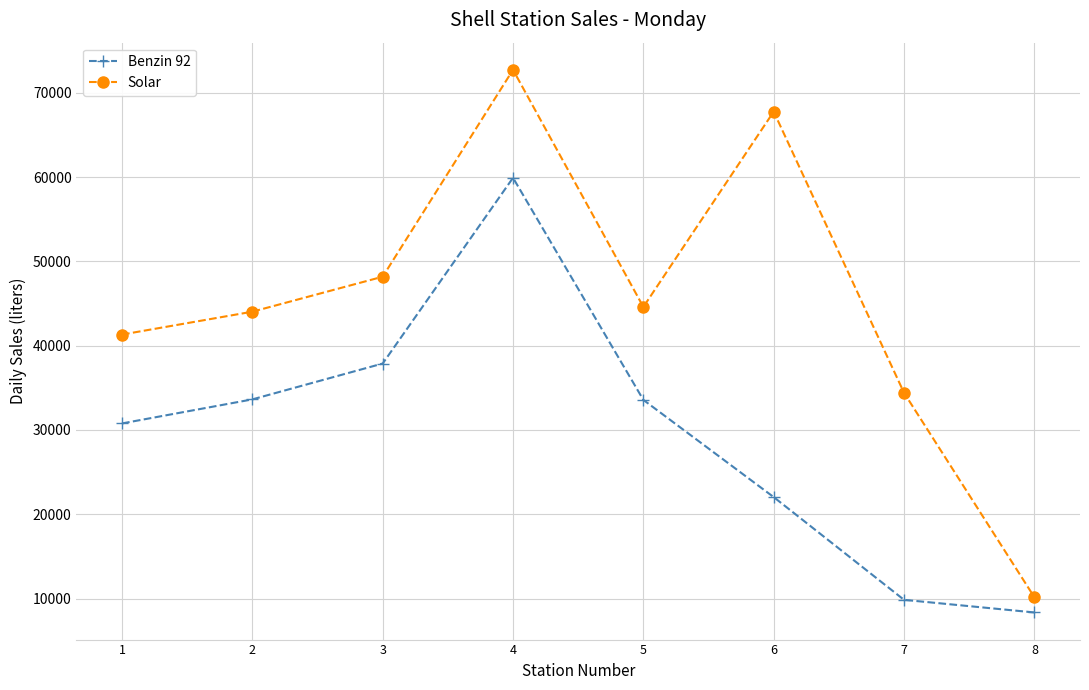

Which series has the widest spread of values?

Solar